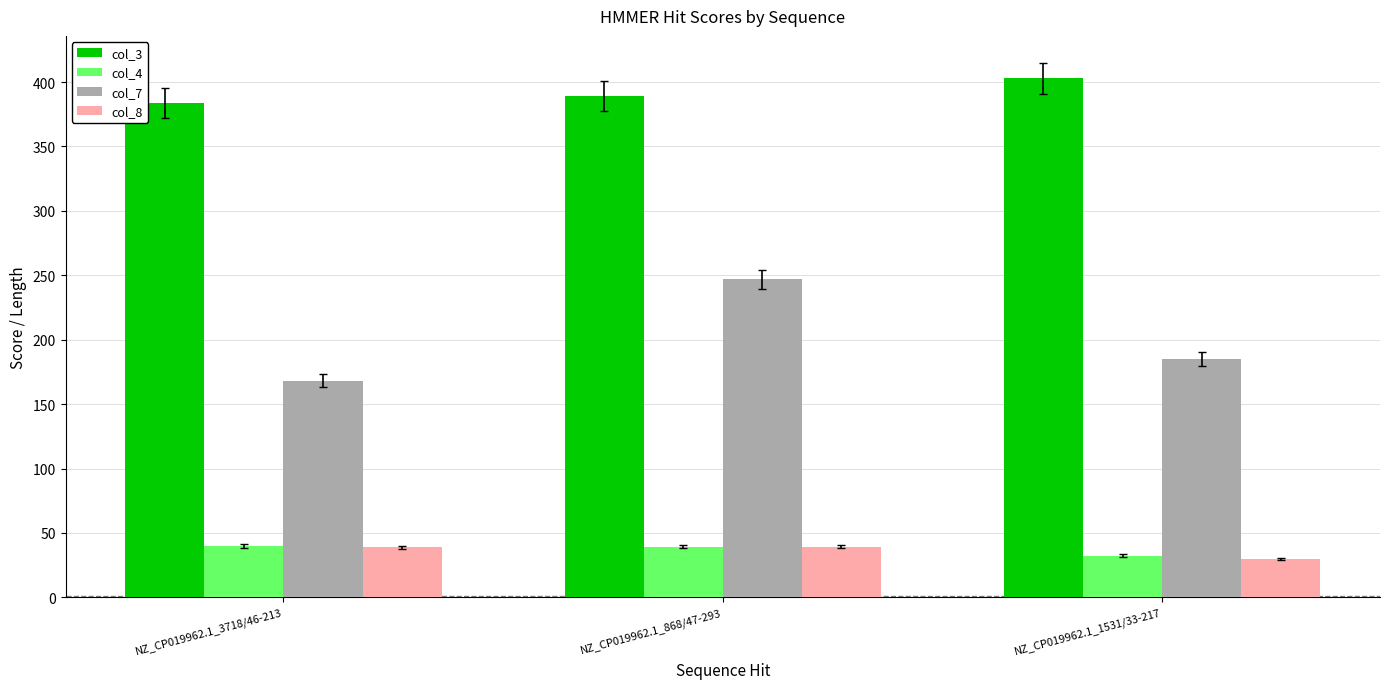

What is the average value of the col_7 series?

200.0